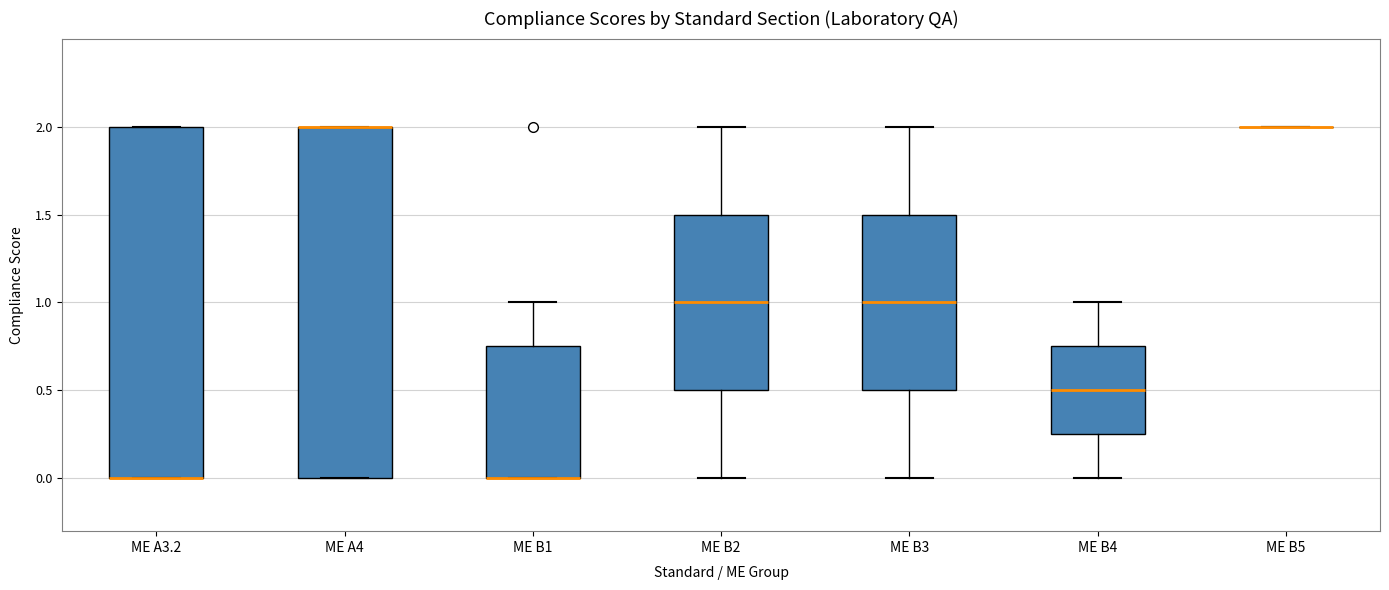

Reading left to right, transcribe this box plot: for each box, give where its median line is, the range the box spans, and where its two whiskers end, as read against the y-axis. The values are not printed on the chart, so give them approximately, as read against the axis.

ME A3.2: median 0.00 (drawn on the box's lower edge), box 0.00 to 2.00, whiskers 0.00 to 2.00
ME A4: median 2.00 (drawn on the box's upper edge), box 0.00 to 2.00, whiskers 0.00 to 2.00
ME B1: median 0.00 (drawn on the box's lower edge), box 0.00 to 0.75, whiskers 0.00 to 1.00
ME B2: median 1.00, box 0.50 to 1.50, whiskers 0.00 to 2.00
ME B3: median 1.00, box 0.50 to 1.50, whiskers 0.00 to 2.00
ME B4: median 0.50, box 0.25 to 0.75, whiskers 0.00 to 1.00
ME B5: box collapsed to a line at 2.00, whiskers 2.00 to 2.00